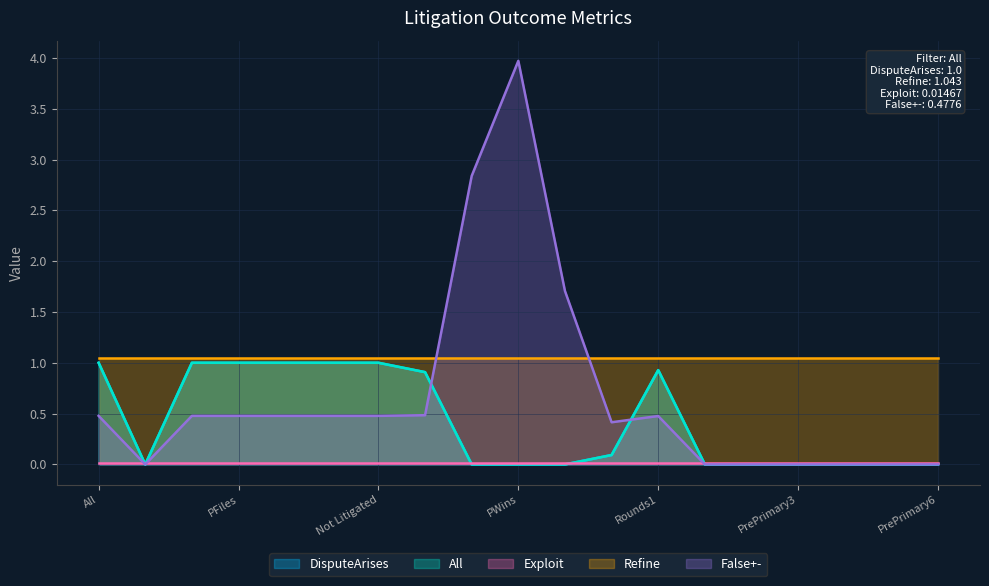

In All, how many points are higher than both neighbors (excluding endpoints)?

1